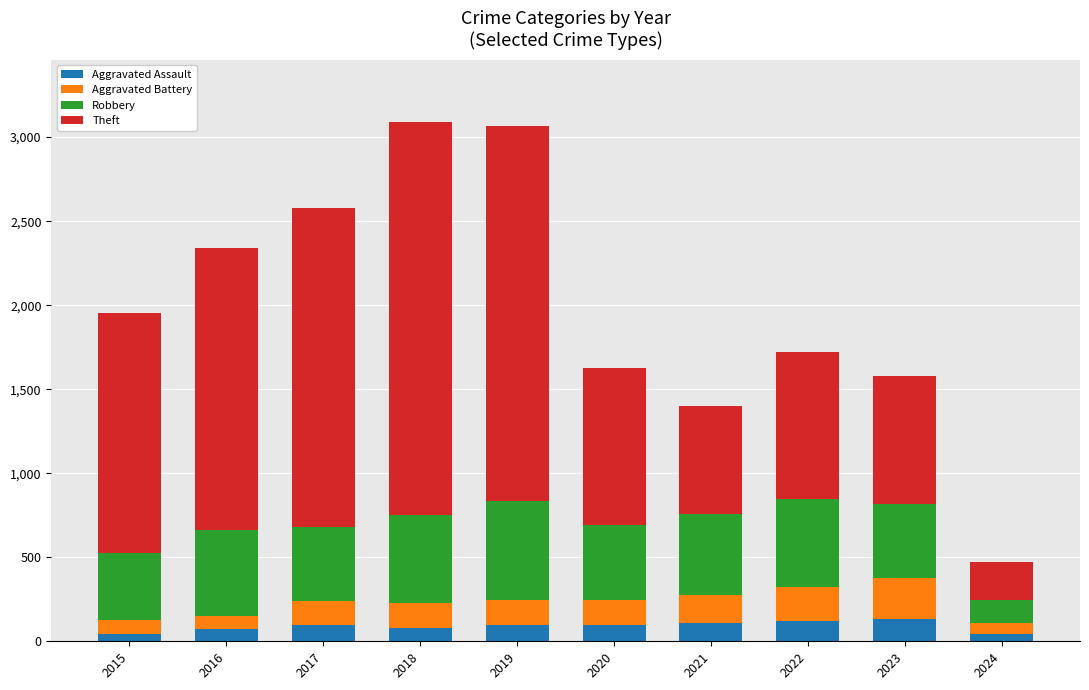

What is the total value across all series at 2015?

1952